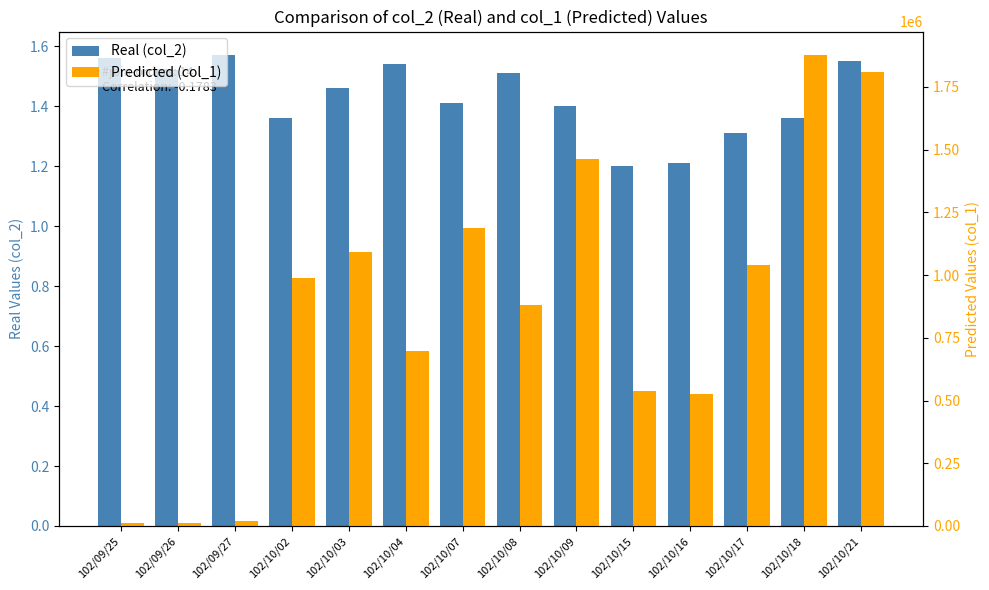

The value of Predicted (col_1) at 102/10/03 is 1909368.9. True or false?

False